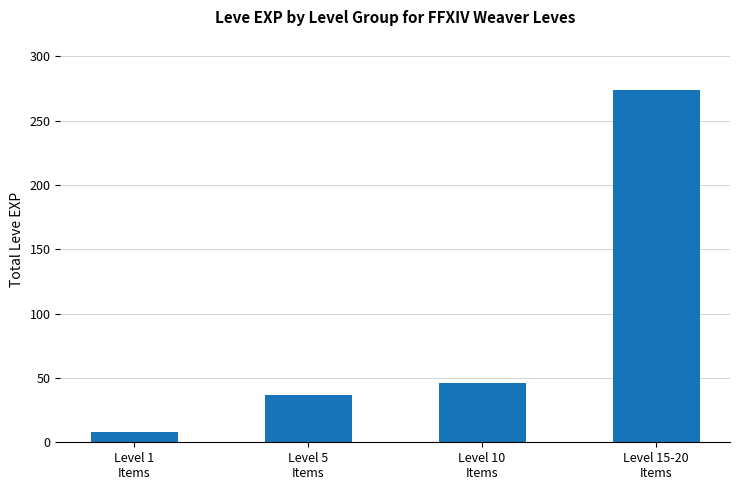

Reading right to left, extract all data points from this chart.

Level 15-20
Items=274	Level 10
Items=46	Level 5
Items=37	Level 1
Items=8